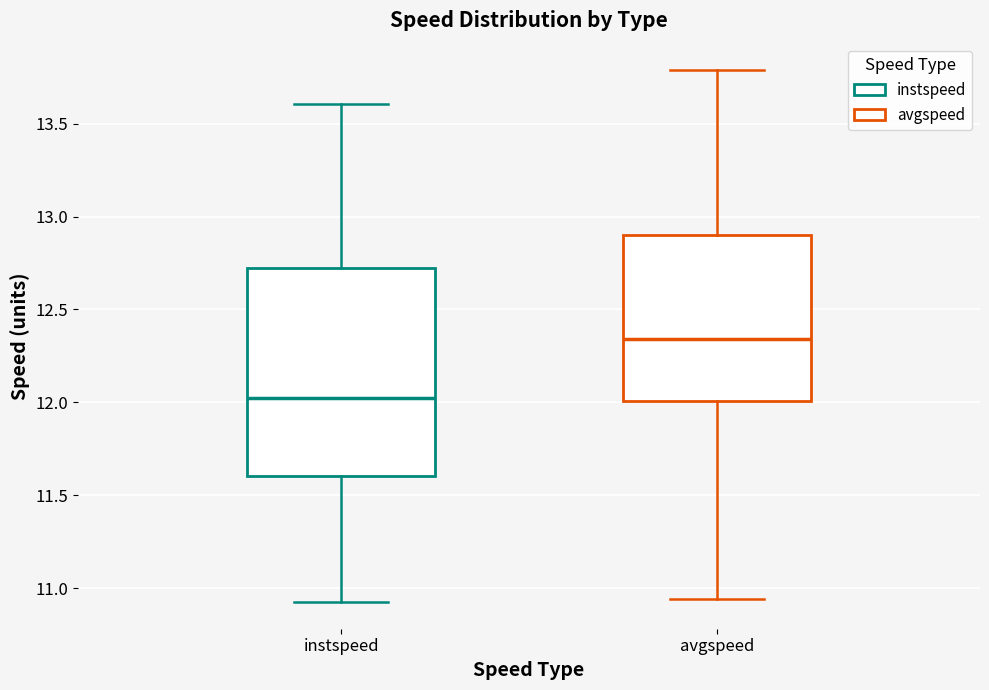

Which box is the tallest, from its lower edge to its upper edge?

instspeed